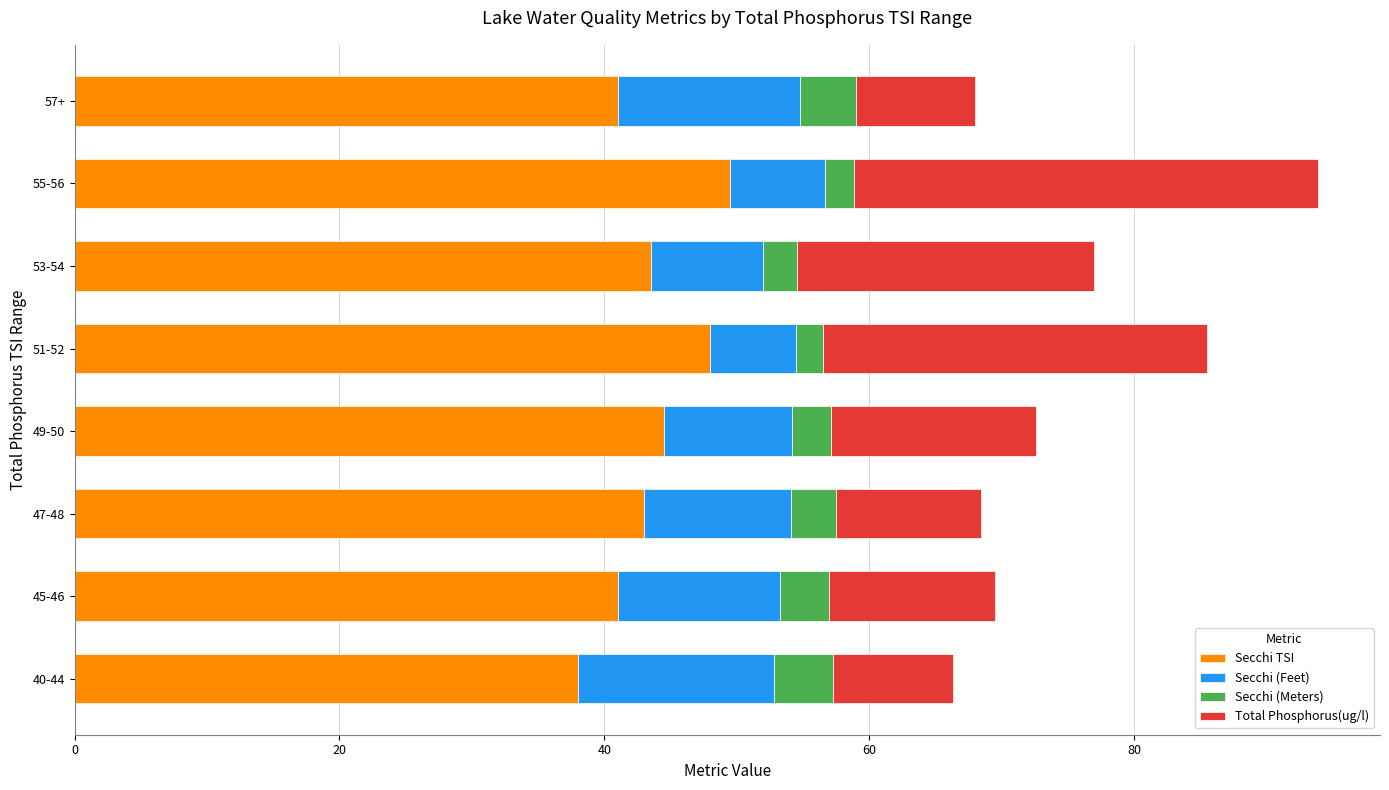

What are all the series names shown in the legend?

Secchi TSI, Secchi (Feet), Secchi (Meters), Total Phosphorus(ug/l)